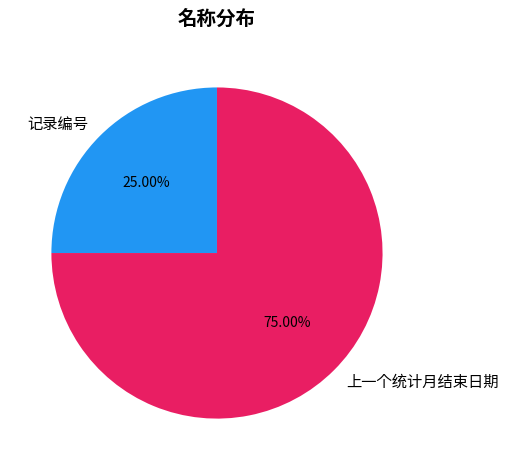

To the nearest percent, what is the average slice percentage?

50%